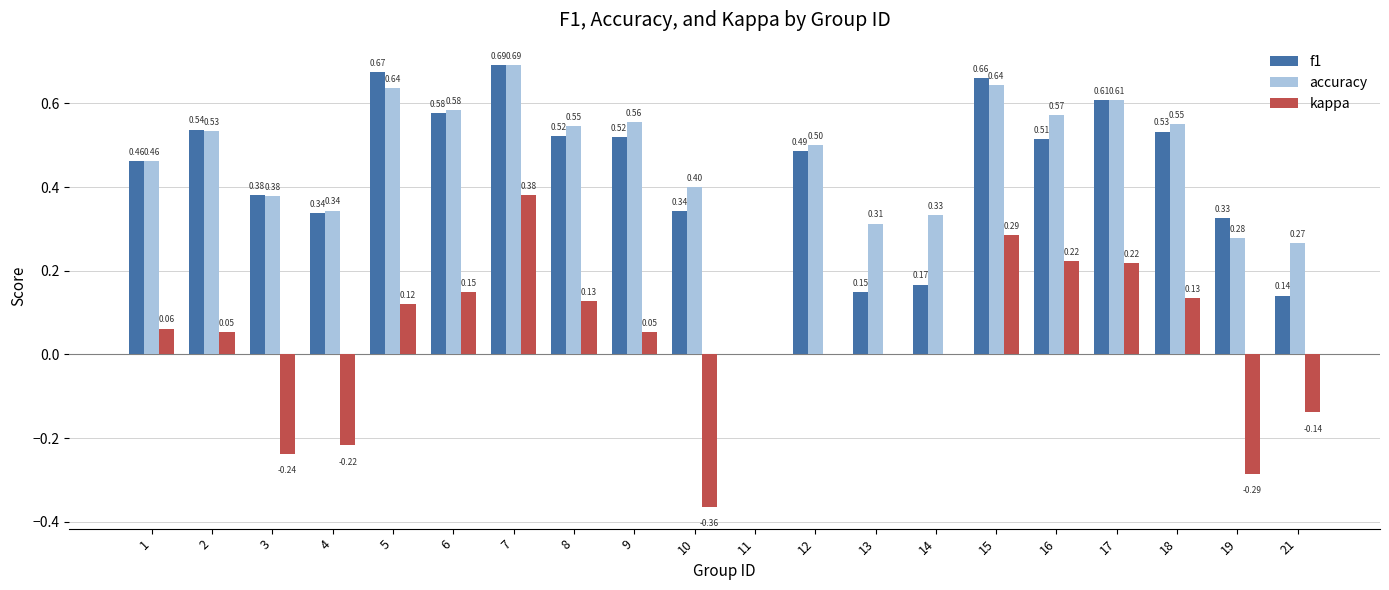

Is it true that accuracy equals 0.2 at 9?

False